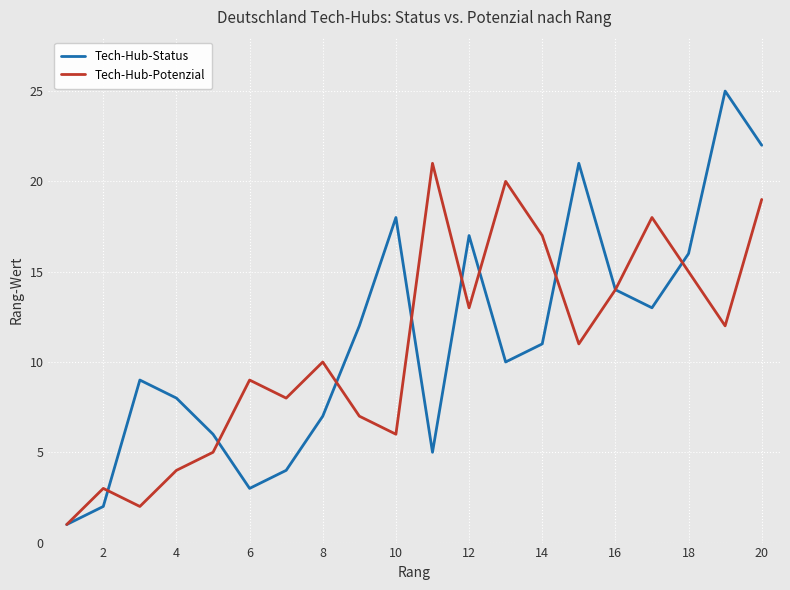

What is the greatest value displayed?

25